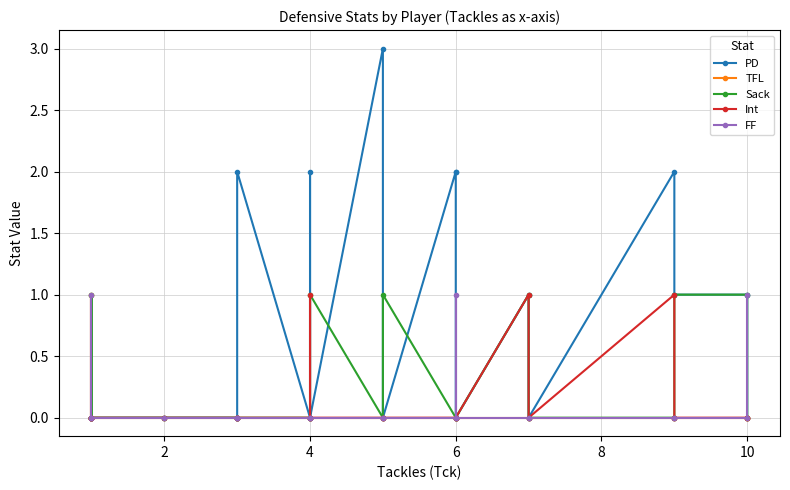

True or false: Int and FF cross at least once.

False